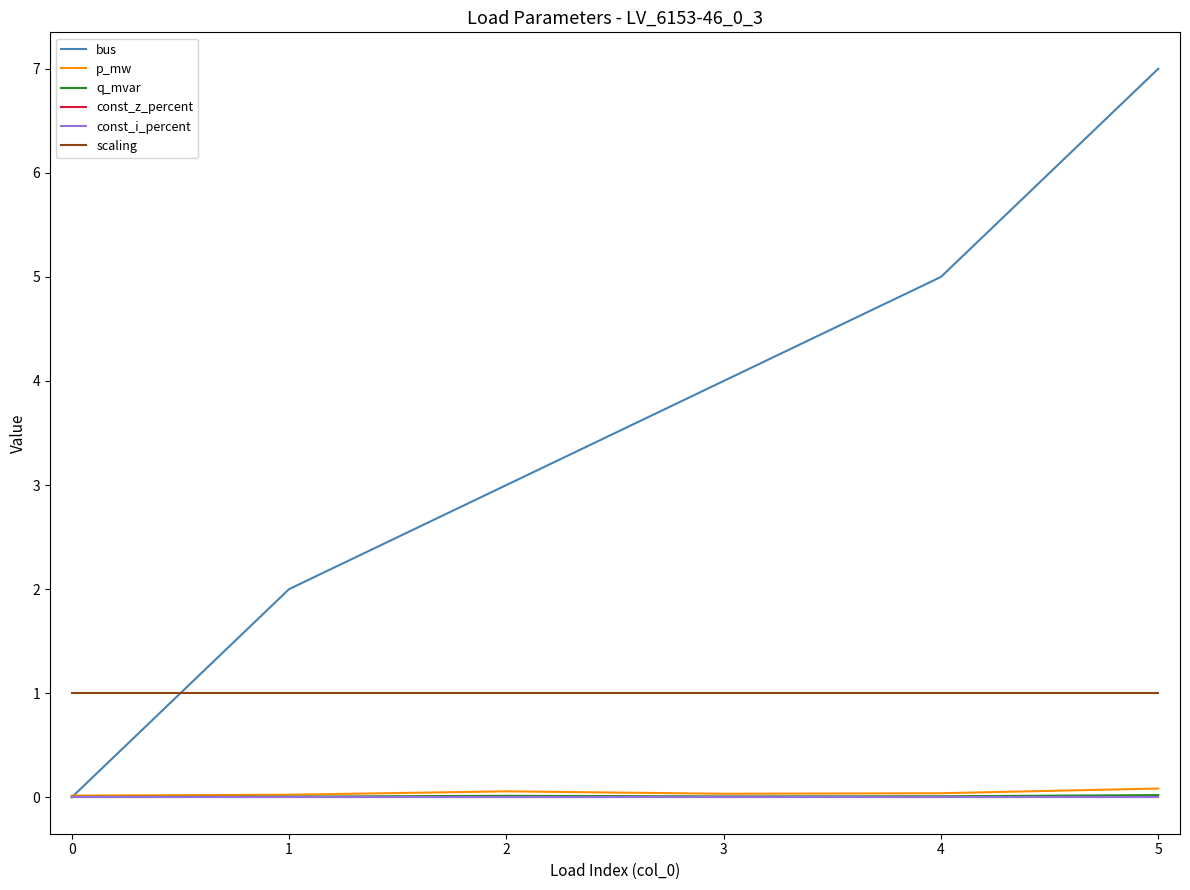

Does the chart have visible grid lines?

No